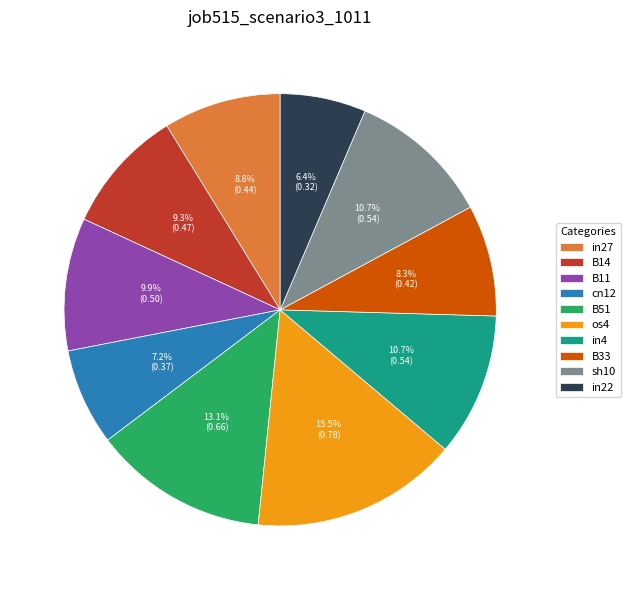

What percentage is the in27 slice, to the nearest percent?

9%